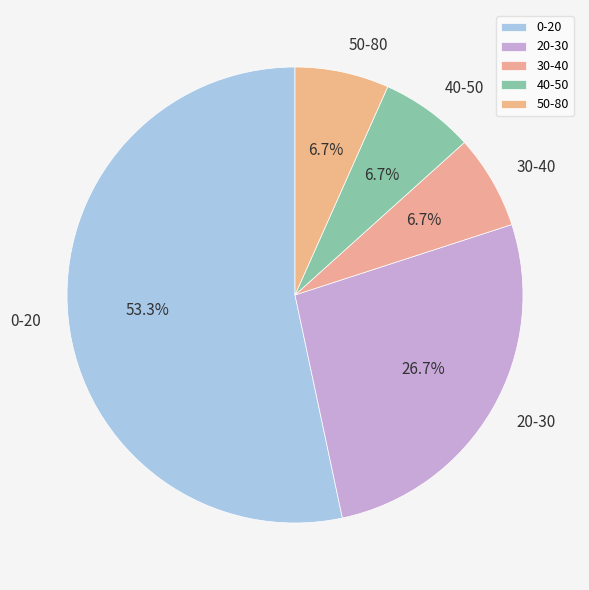

Does any single category account for the majority?

Yes